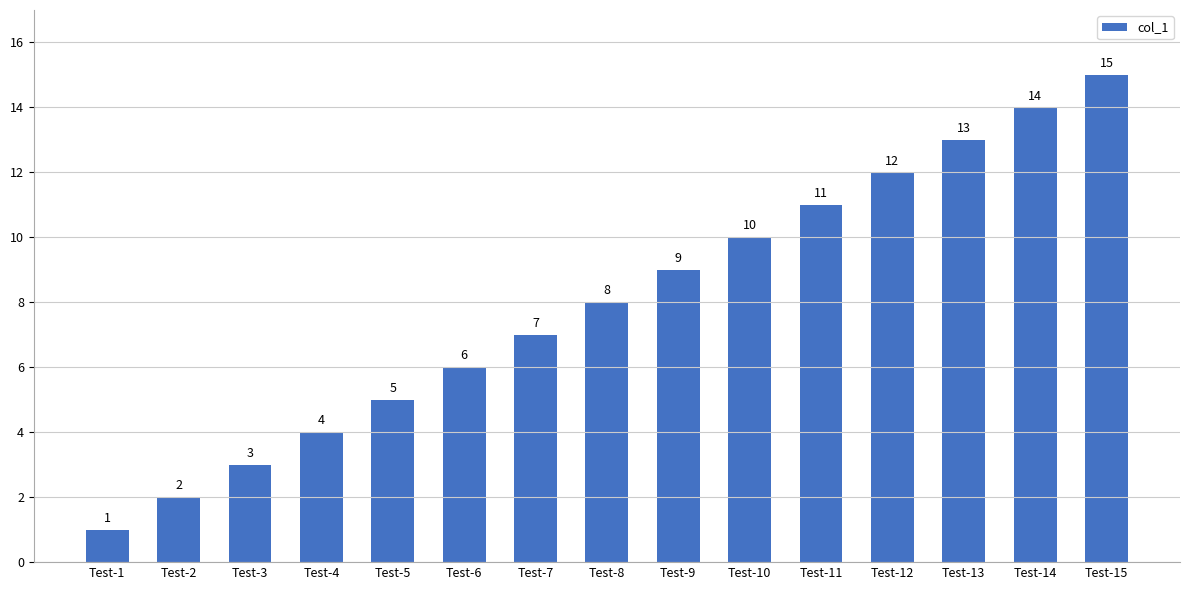

True or false: the data shows 14 at Test-14.

True